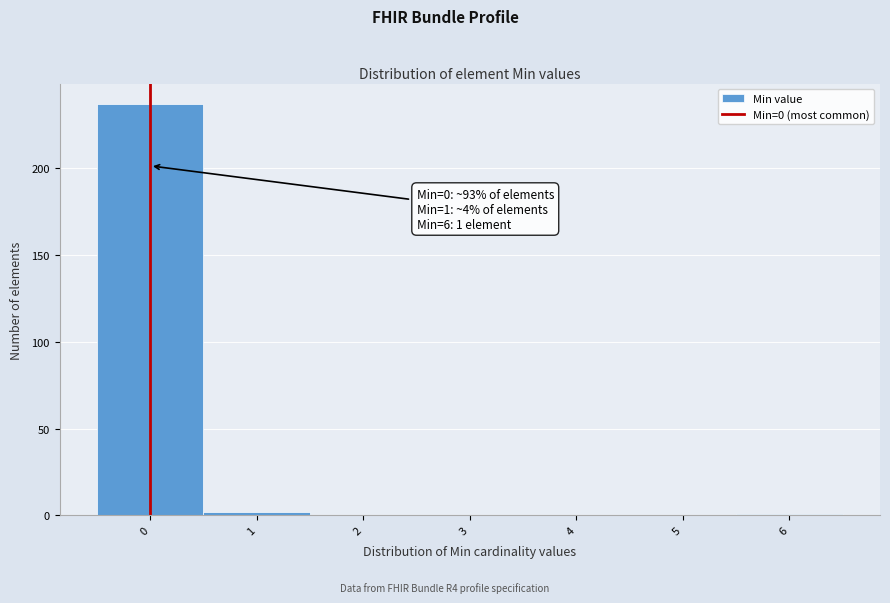

Over which range of the x-axis is the bar tallest?

-0.5 to 0.5